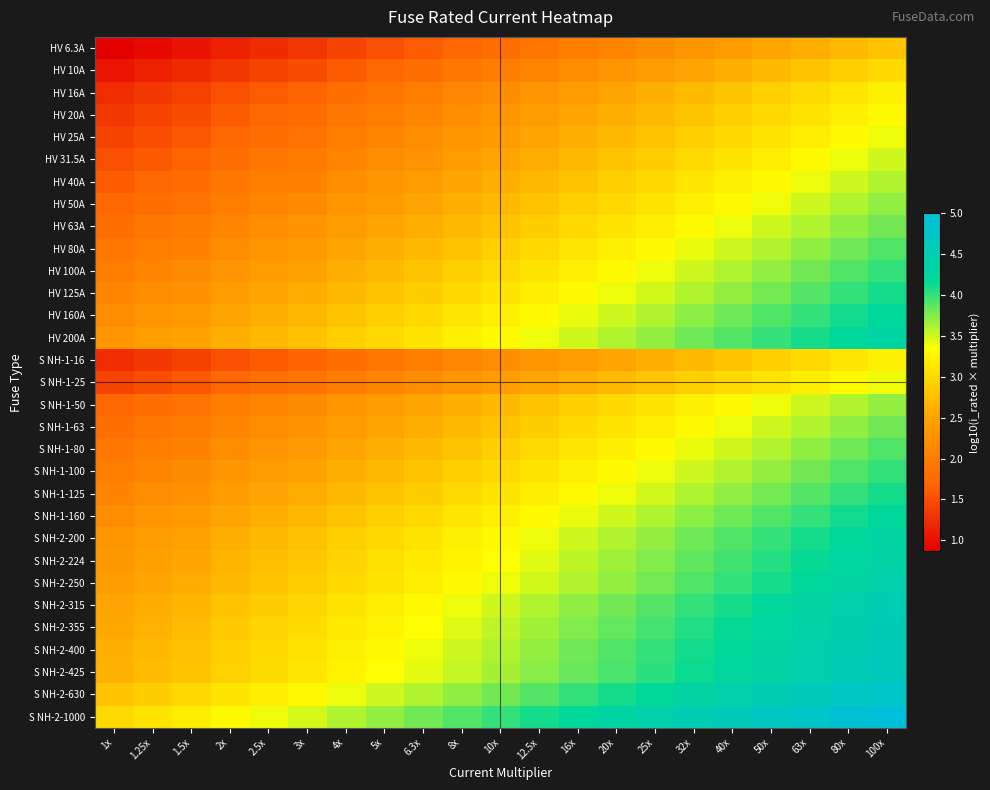

Which has a higher value, 25x or 16x?

25x